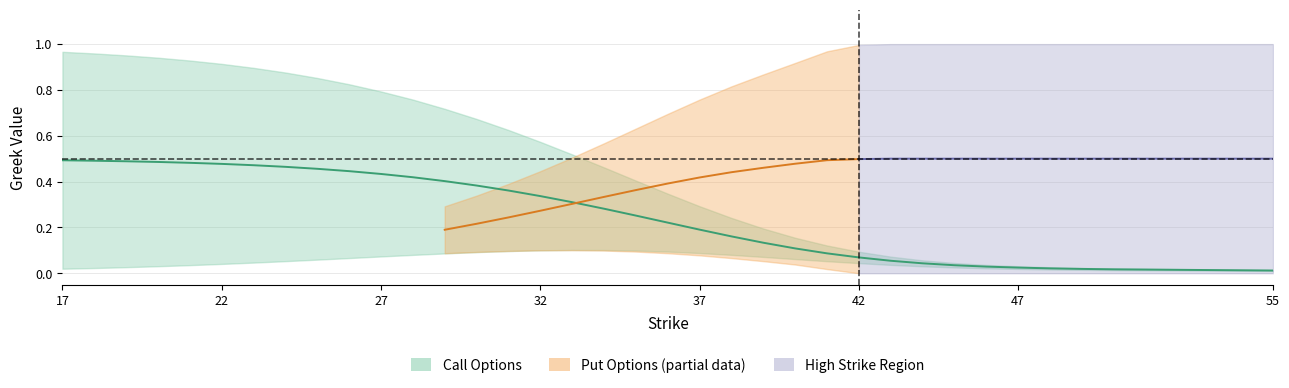

The value of put_delta_abs at 9 is 0.3. True or false?

False